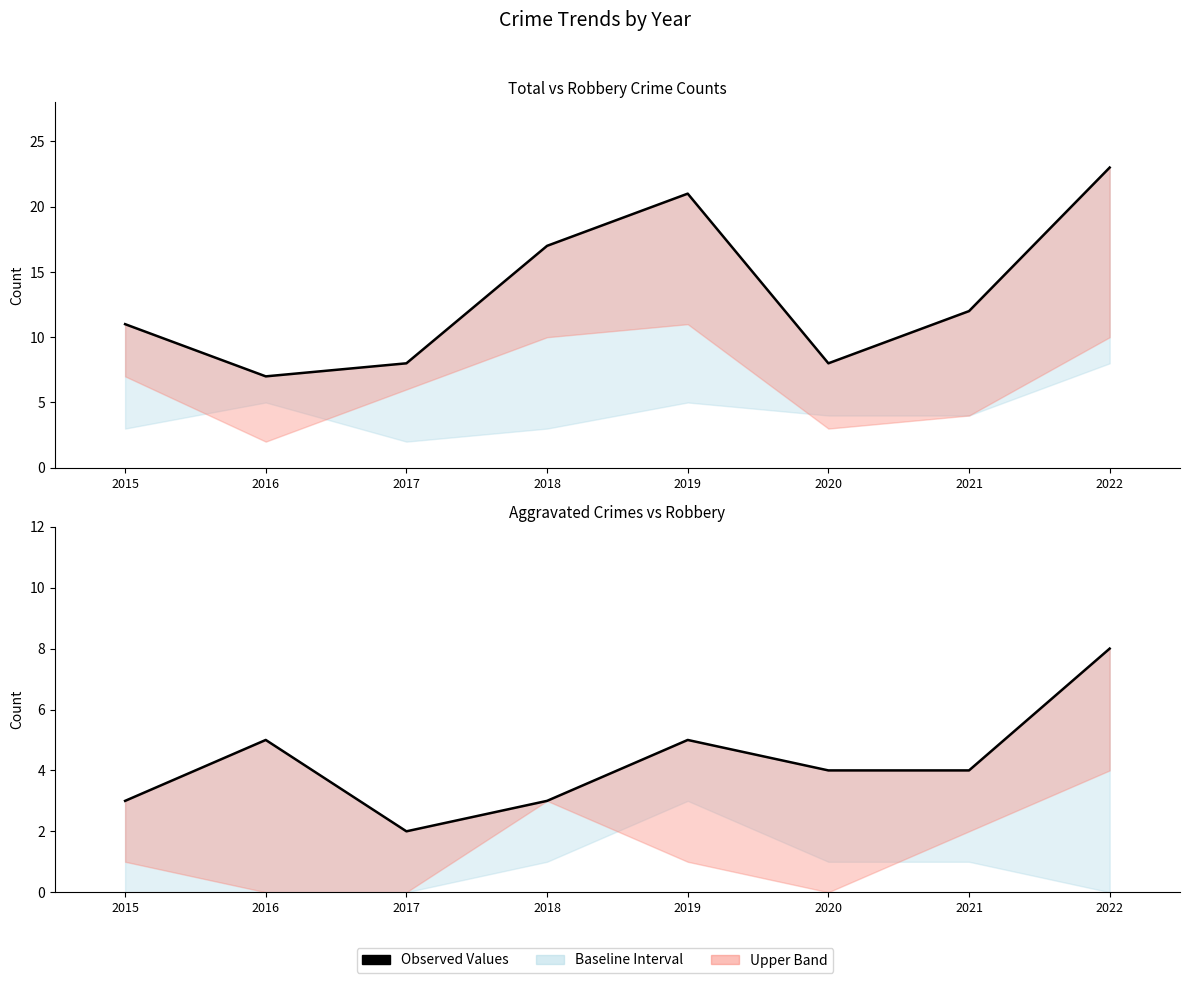

At which category does the chart reach its minimum across all series?

2017